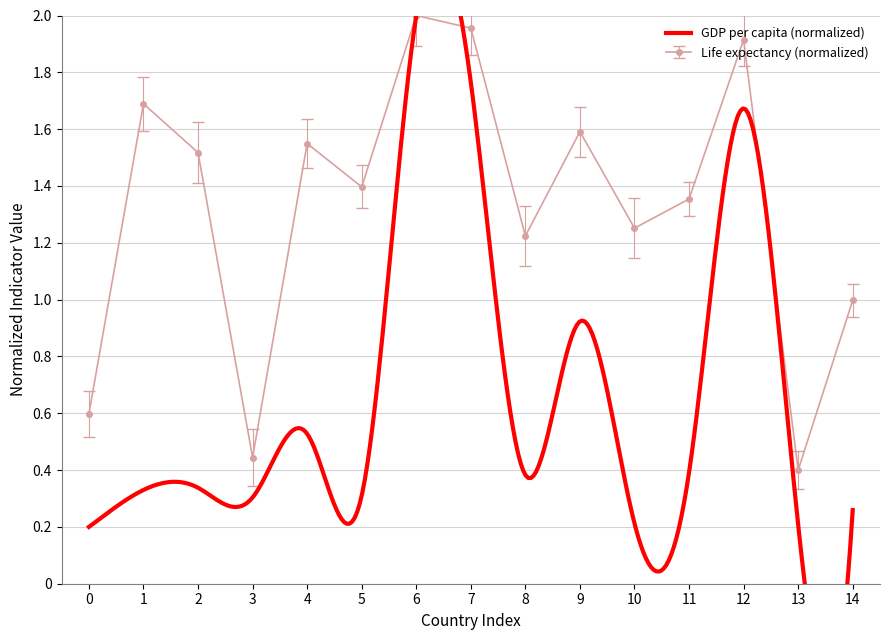

What is the average value?

1.3